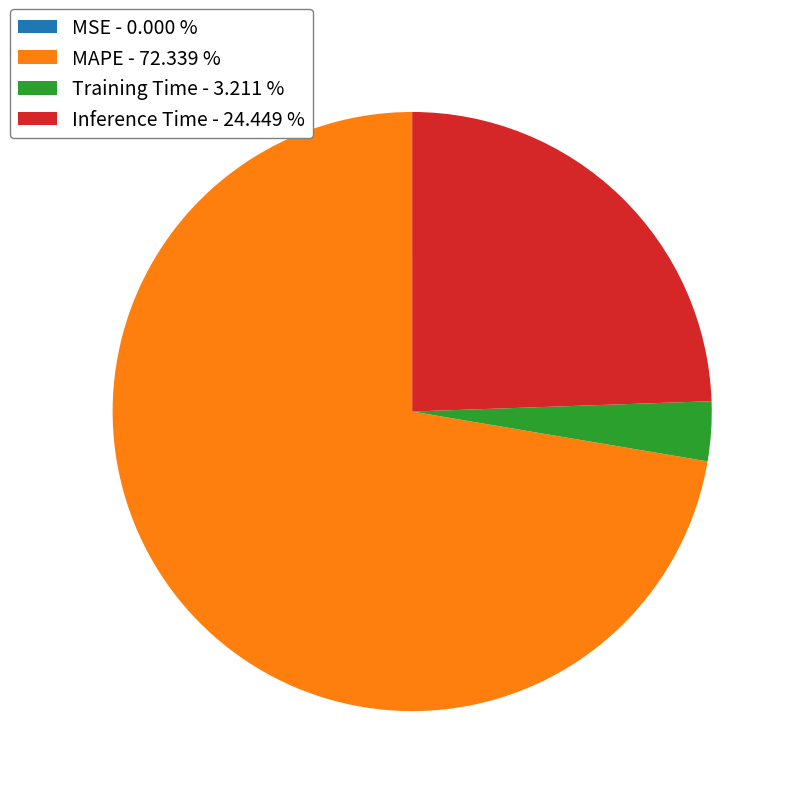

Is the sum of Training Time - 3.211 % and MAPE - 72.339 % greater than half?

Yes